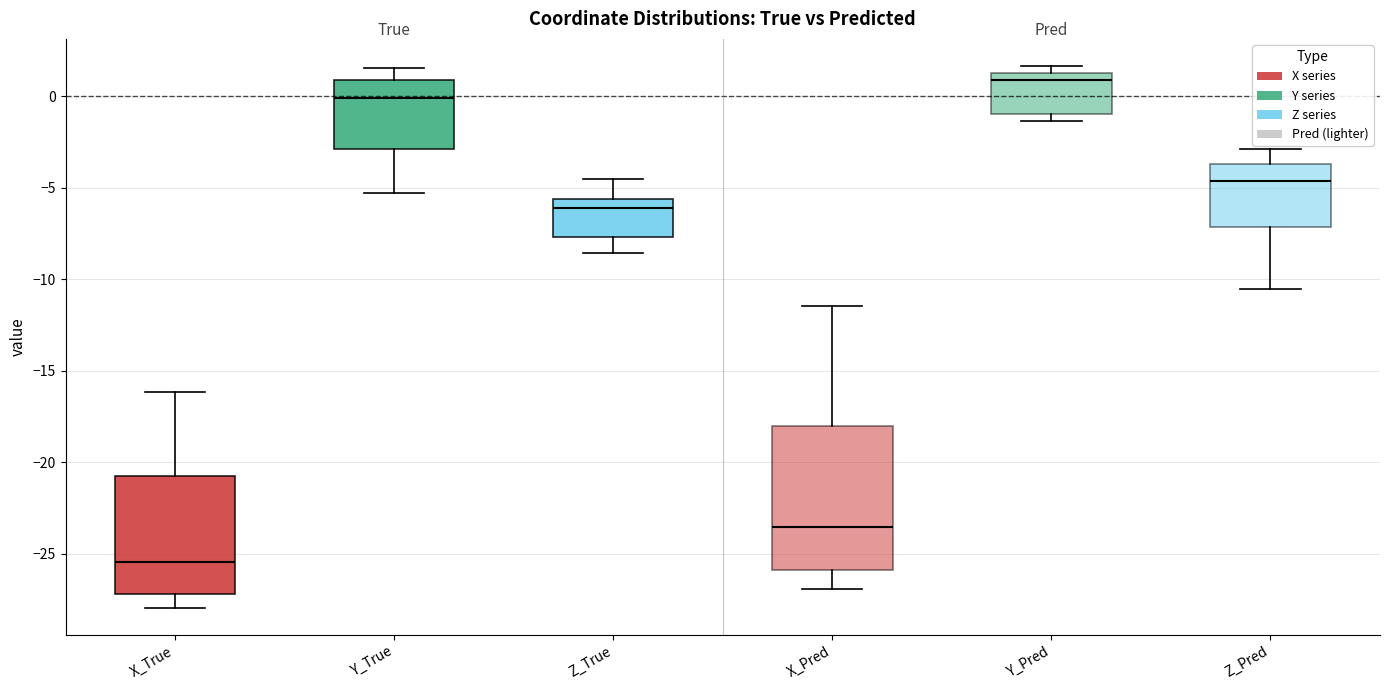

Which box's median line is the highest?

Y_Pred